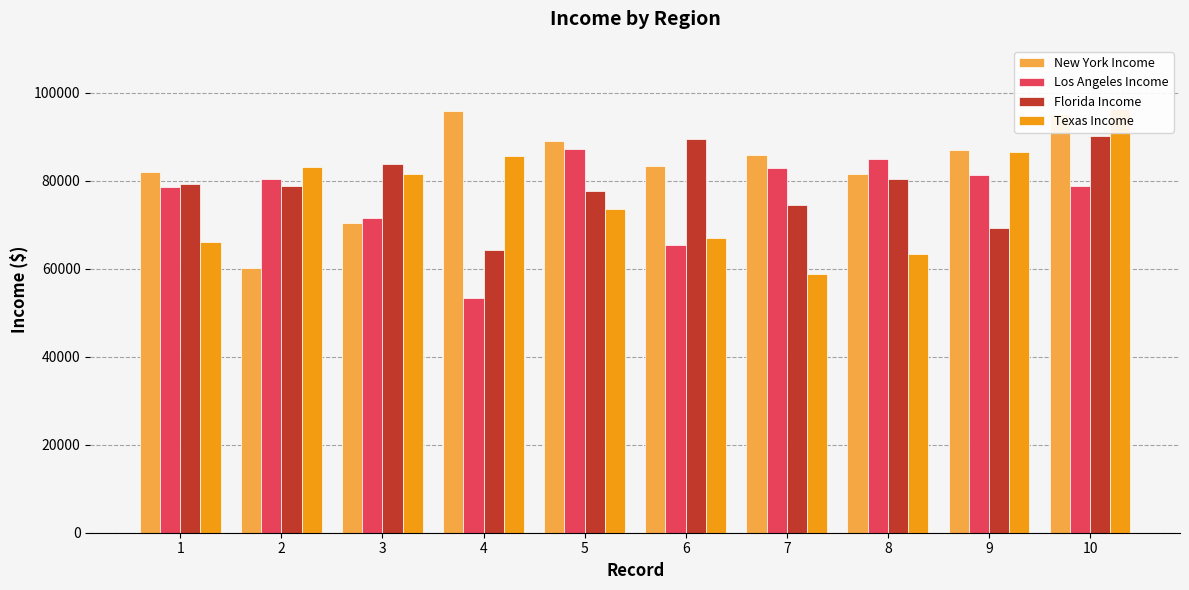

At which label is Texas Income closest to 77578?

3